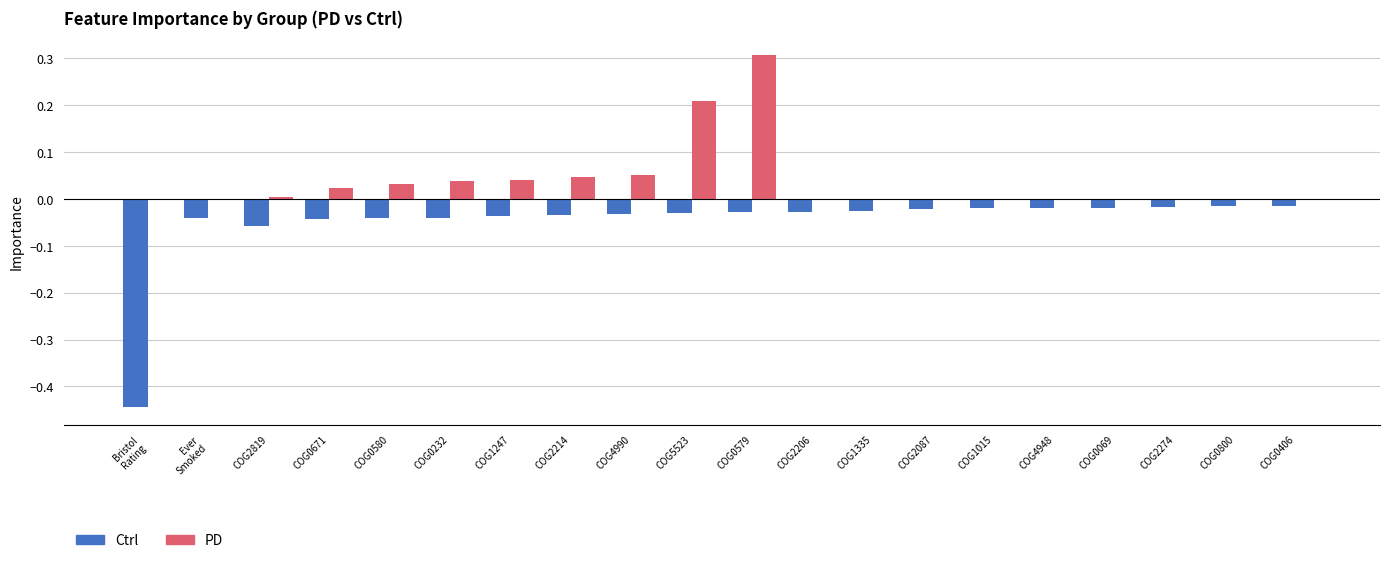

What is the greatest value displayed?

0.3